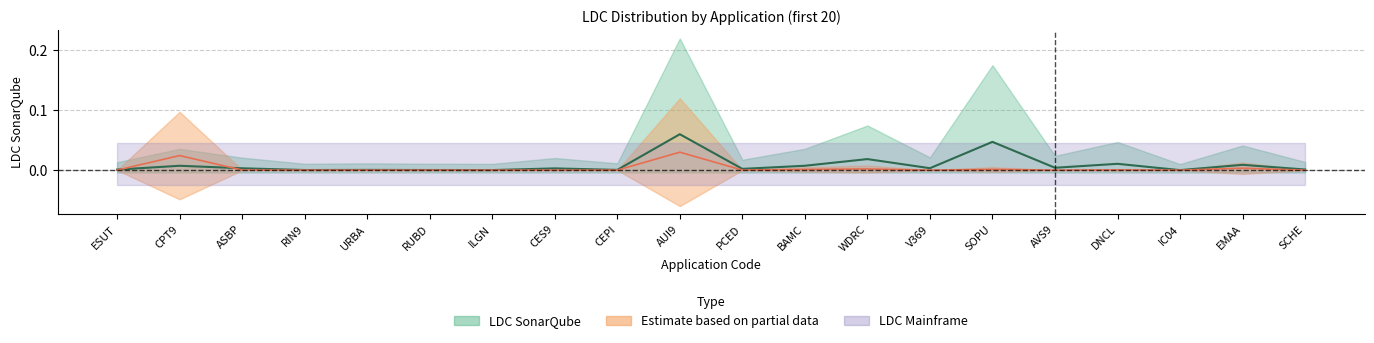

At which category does the data reach its first local valley?

RIN9